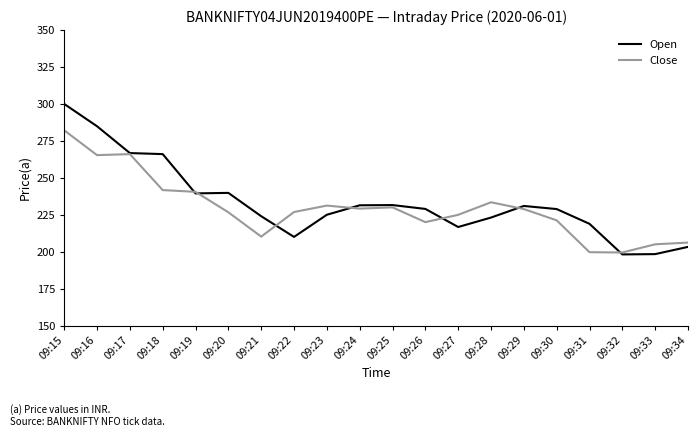

Which category has the highest value in the Close series?

09:15